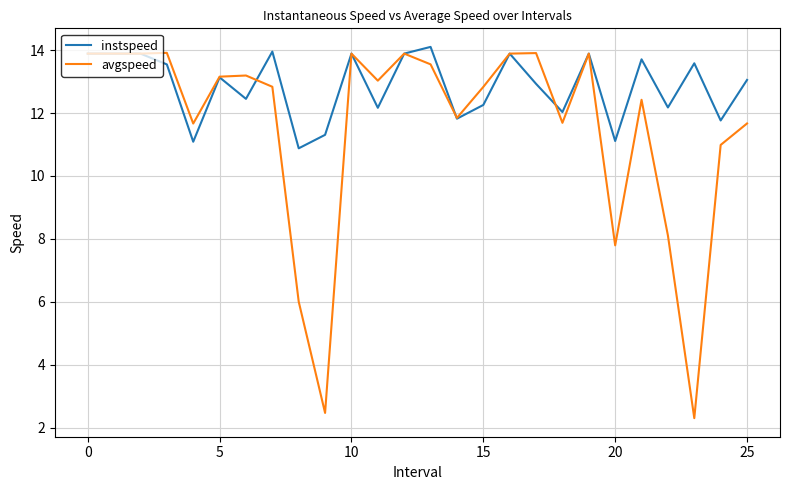

What is the lowest value of the avgspeed series?

2.3